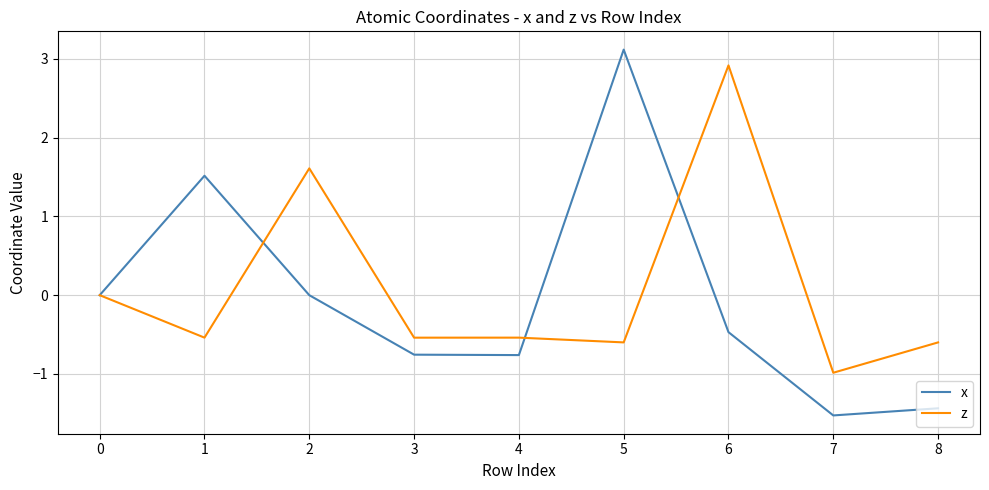

Count the z values in the range 0 to 1.

1